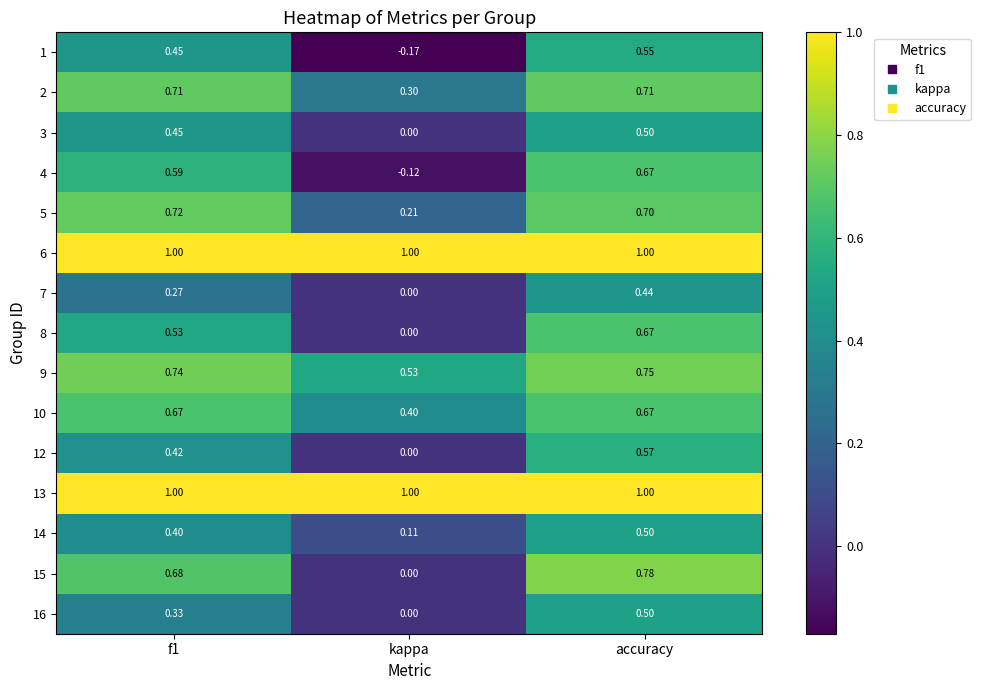

What is the total value across all series at kappa?

3.3